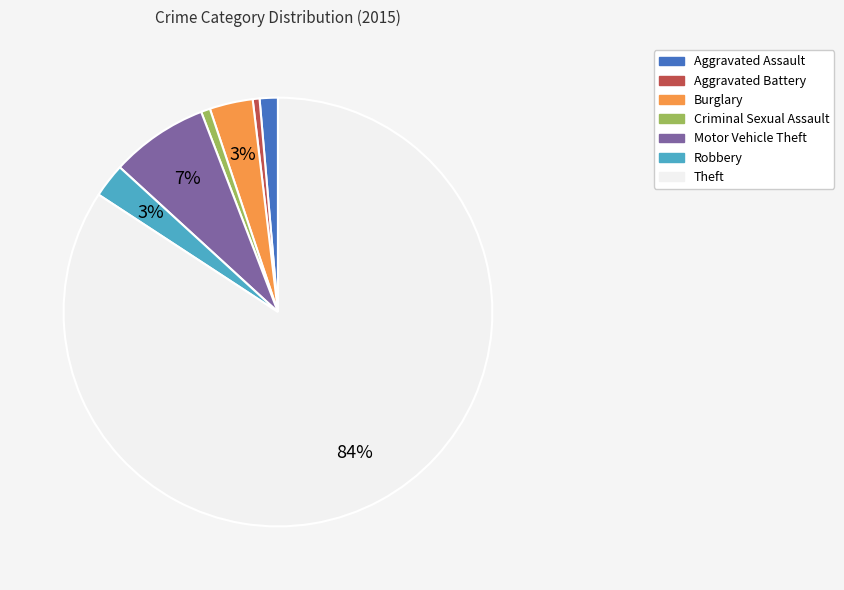

Combined, do Theft and Motor Vehicle Theft account for over 50%?

Yes